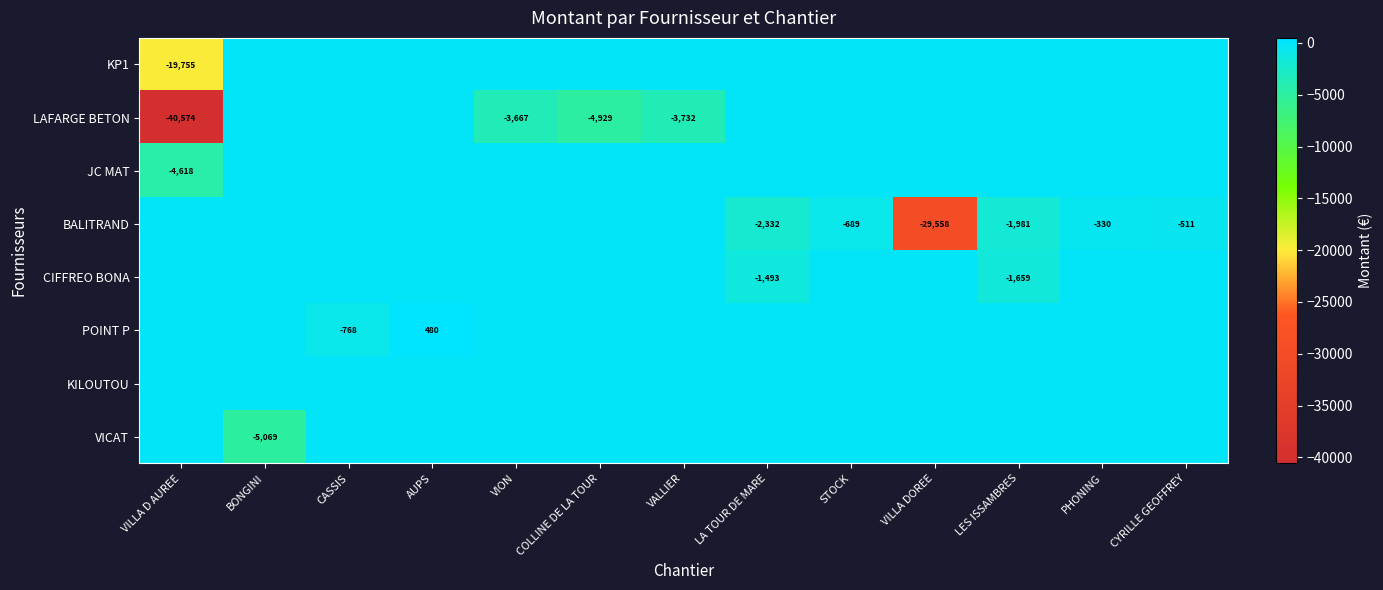

Is it true that VICAT equals -7058 at BONGINI?

False